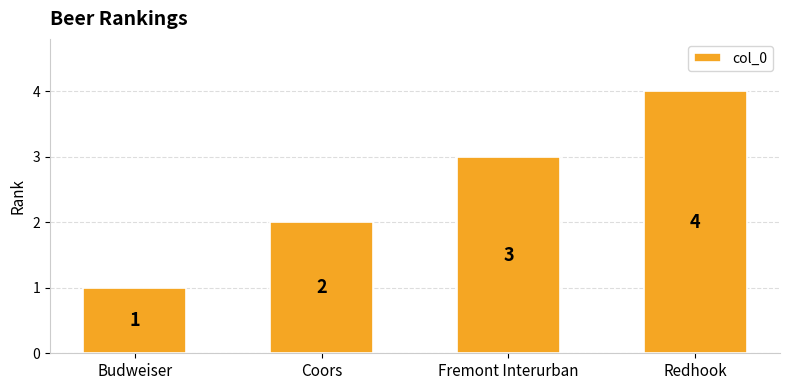

What is the difference between the maximum and second lowest values?

2